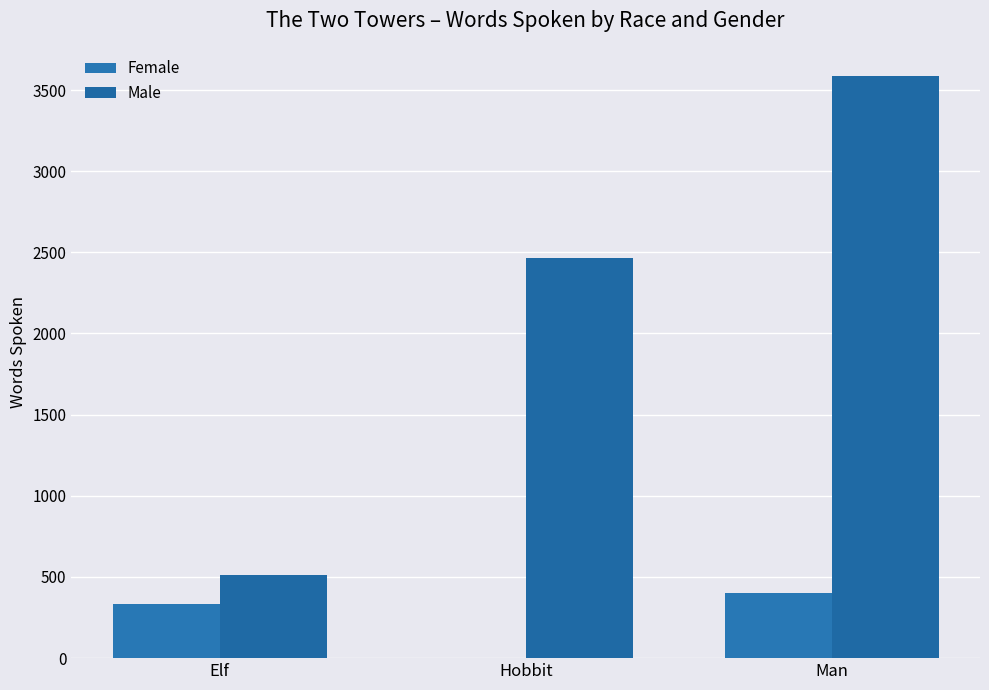

Reading left to right, extract all data points from this chart.

Female: 331	0	401
Male: 513	2463	3589